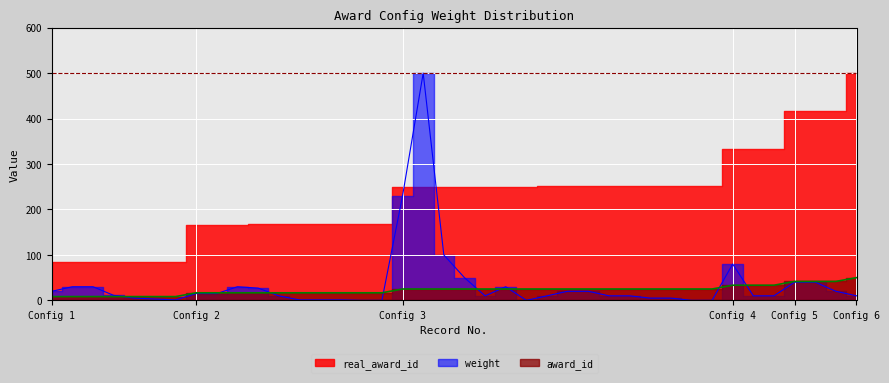

True or false: real_award_id and weight cross at least once.

True